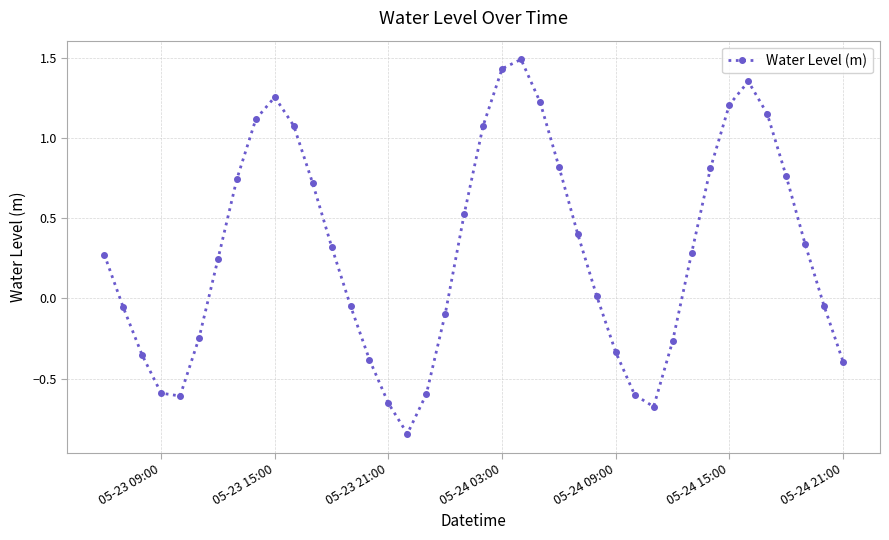

How many points are higher than both their immediate neighbors (excluding endpoints)?

3